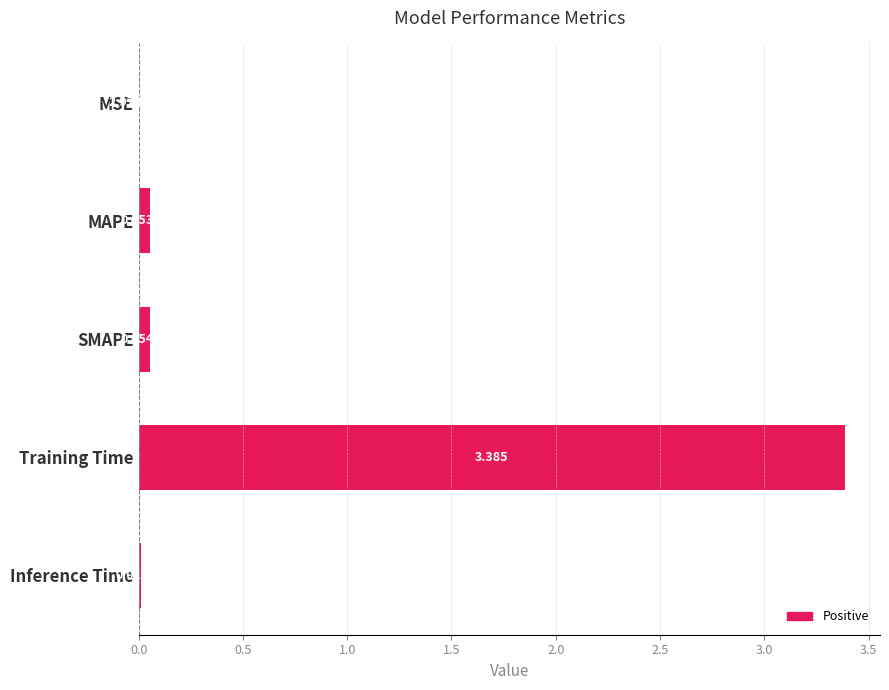

Which label corresponds to the largest value in the chart?

Training Time